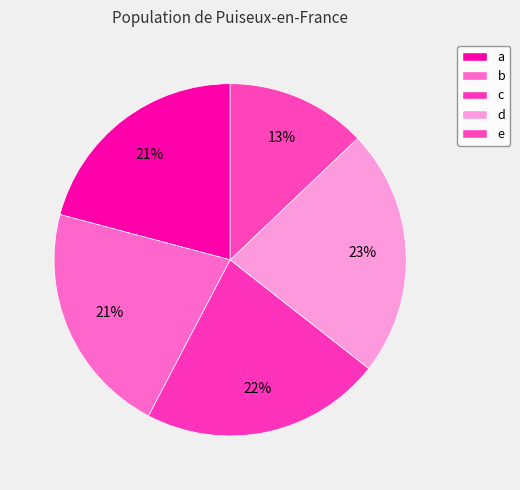

What is the ratio of the value at a to the value at b?

1.0